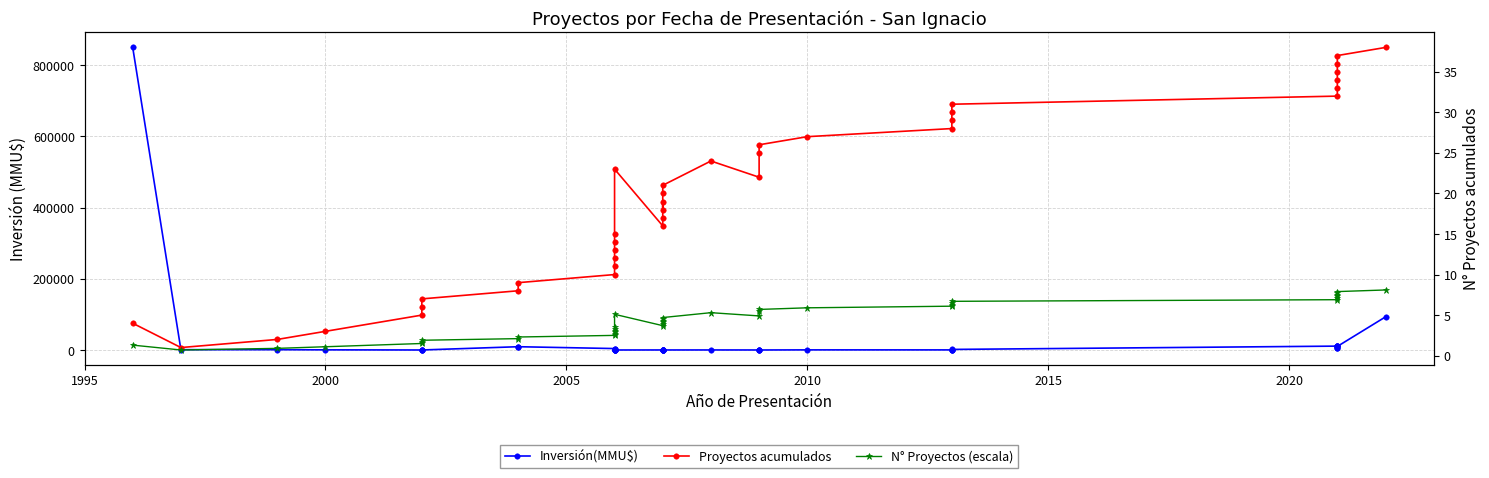

At how many categories does at least one series exceed 318006?

1